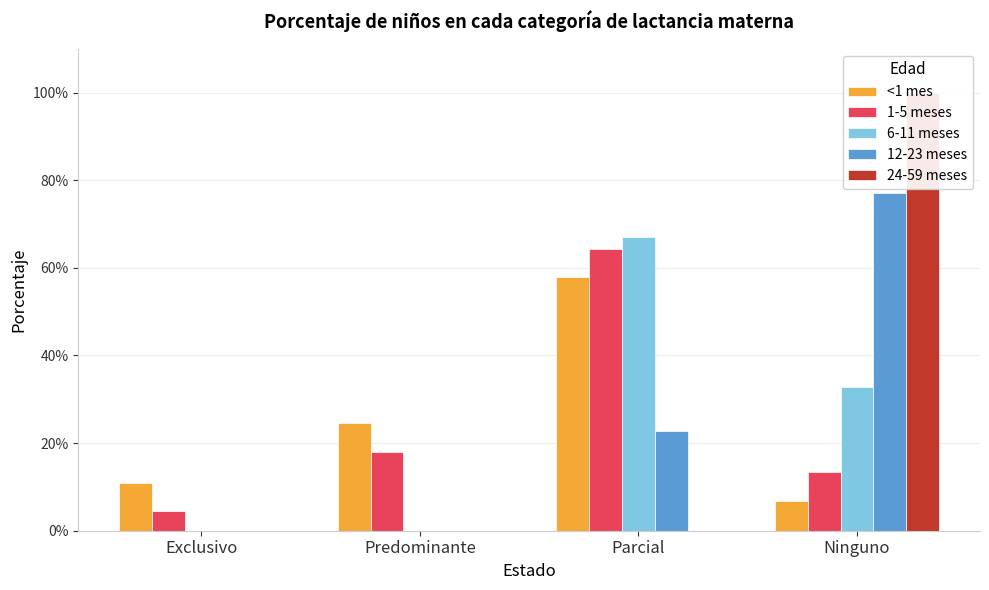

Which label corresponds to the largest value in the chart?

Ninguno